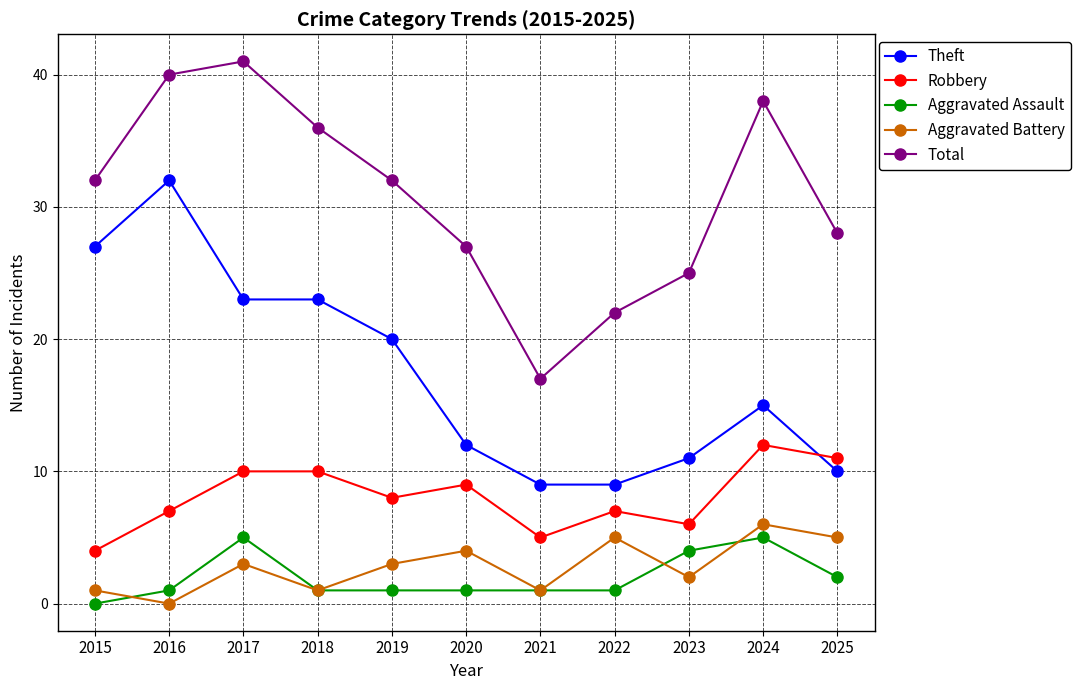

How many series are shown in this chart?

5